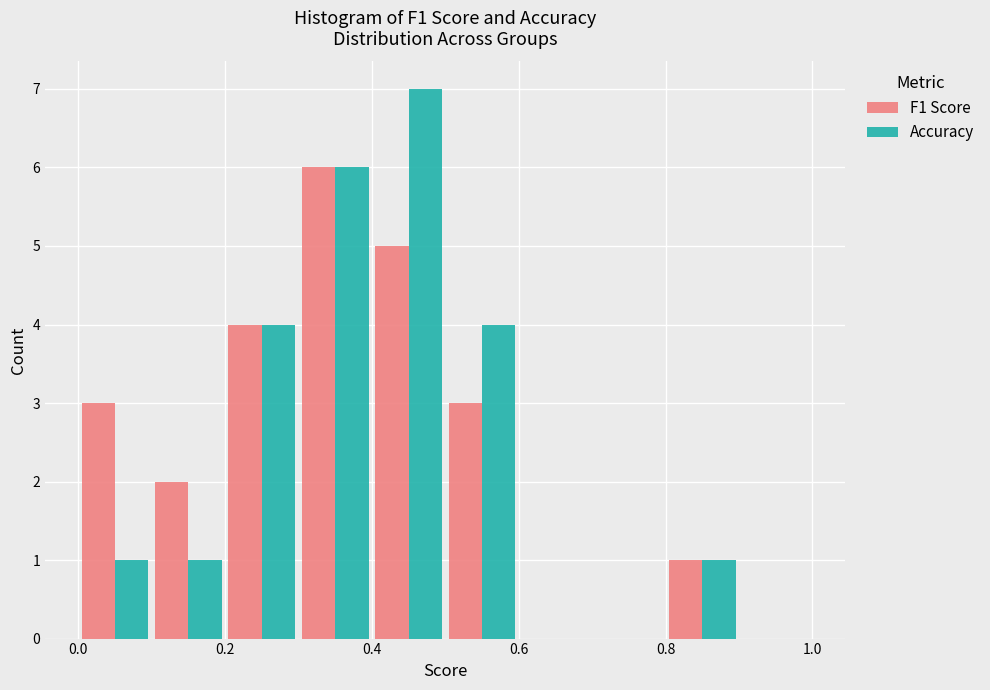

What is the height of the Accuracy bar covering 0.4 to 0.5 on the x-axis? The values are not printed on the chart, so give them approximately, as read against the axis.

7